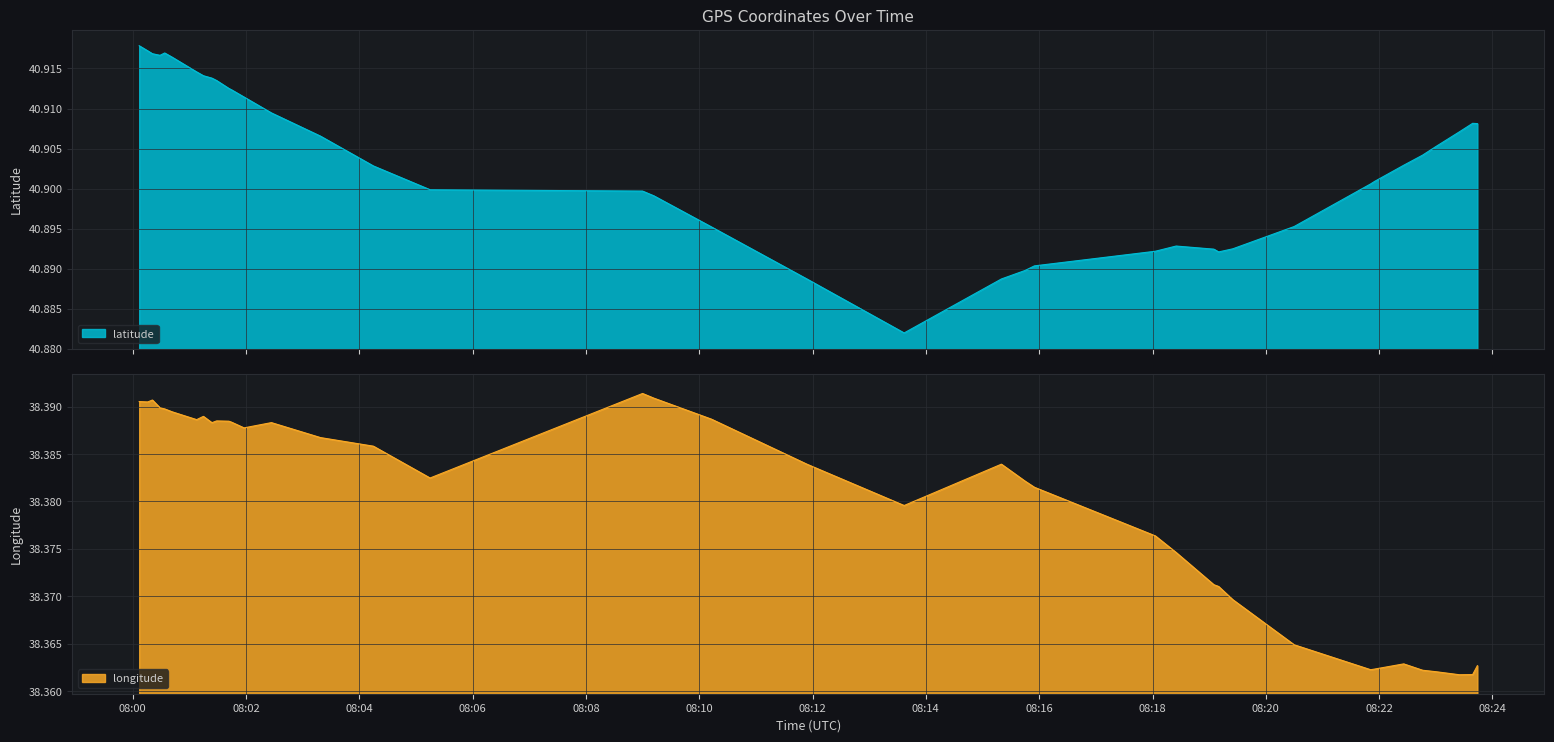

Rank the series by their maximum value, from lowest to highest.

longitude, latitude